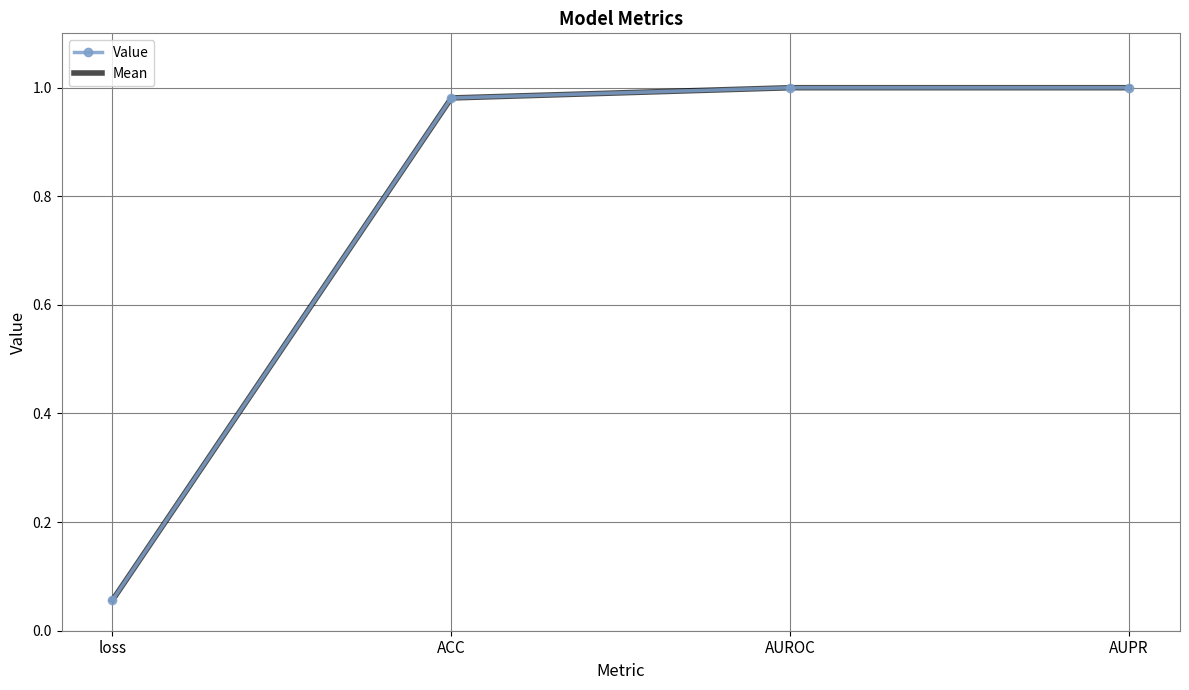

What is the sum of all Value values?

3.0